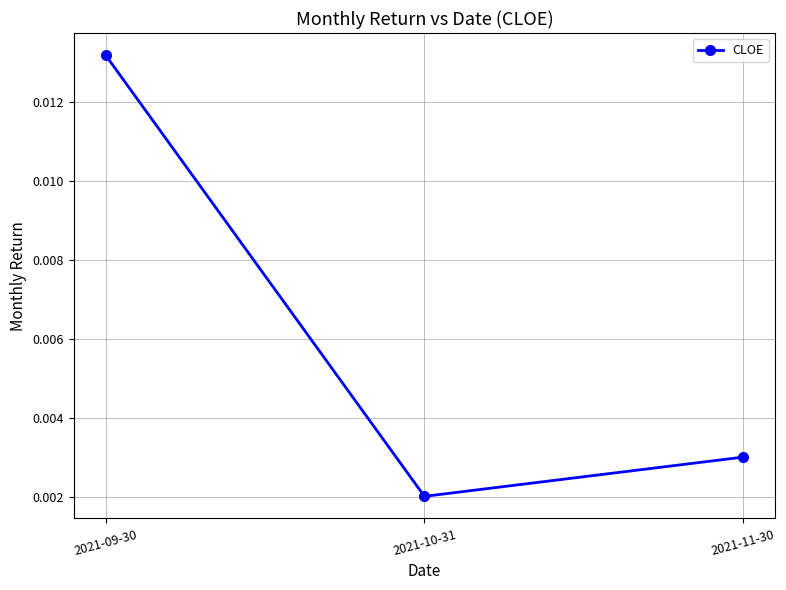

At which category does the chart reach its peak across all series?

2021-09-30